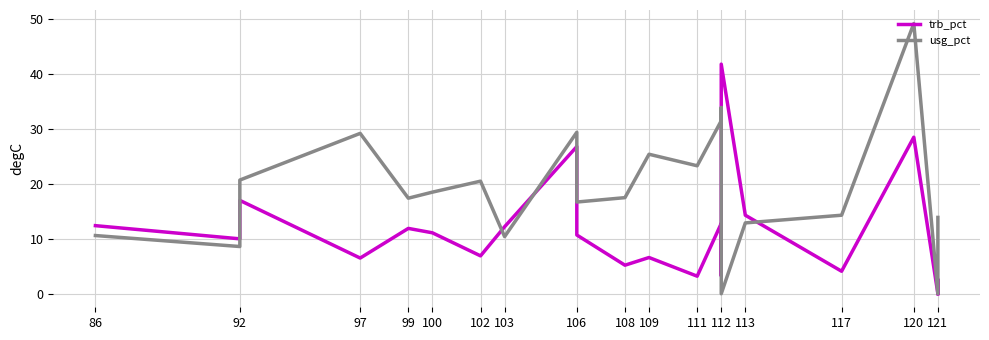

Is it true that trb_pct equals 5.3 at 112?

False